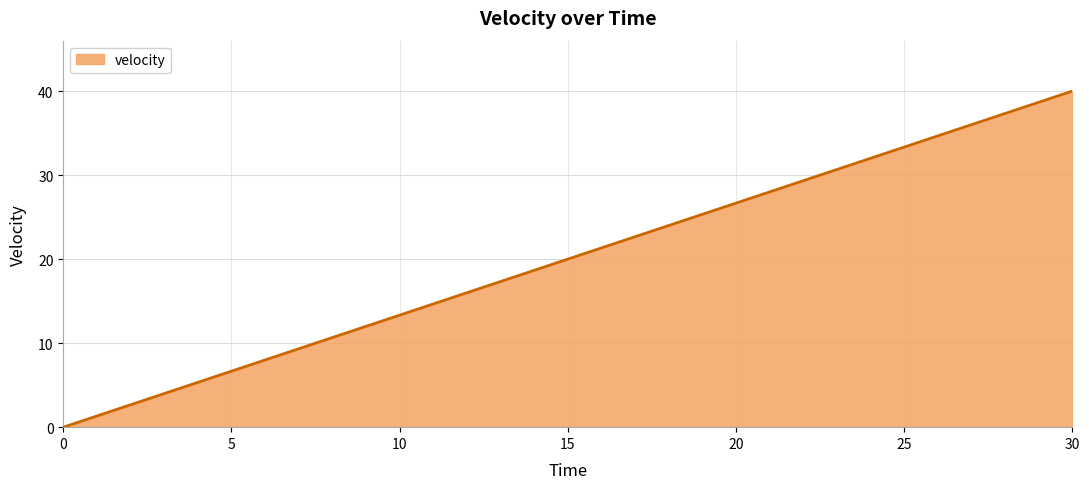

What is the maximum value shown in the chart?

40.0